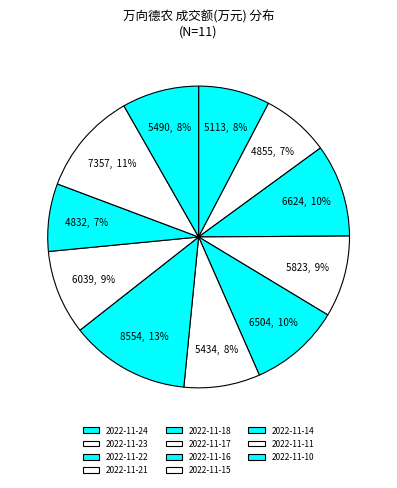

Rank the categories by value from lowest to highest.

2022-11-14, 2022-11-23, 2022-11-24, 2022-11-17, 2022-11-10, 2022-11-21, 2022-11-15, 2022-11-18, 2022-11-22, 2022-11-11, 2022-11-16